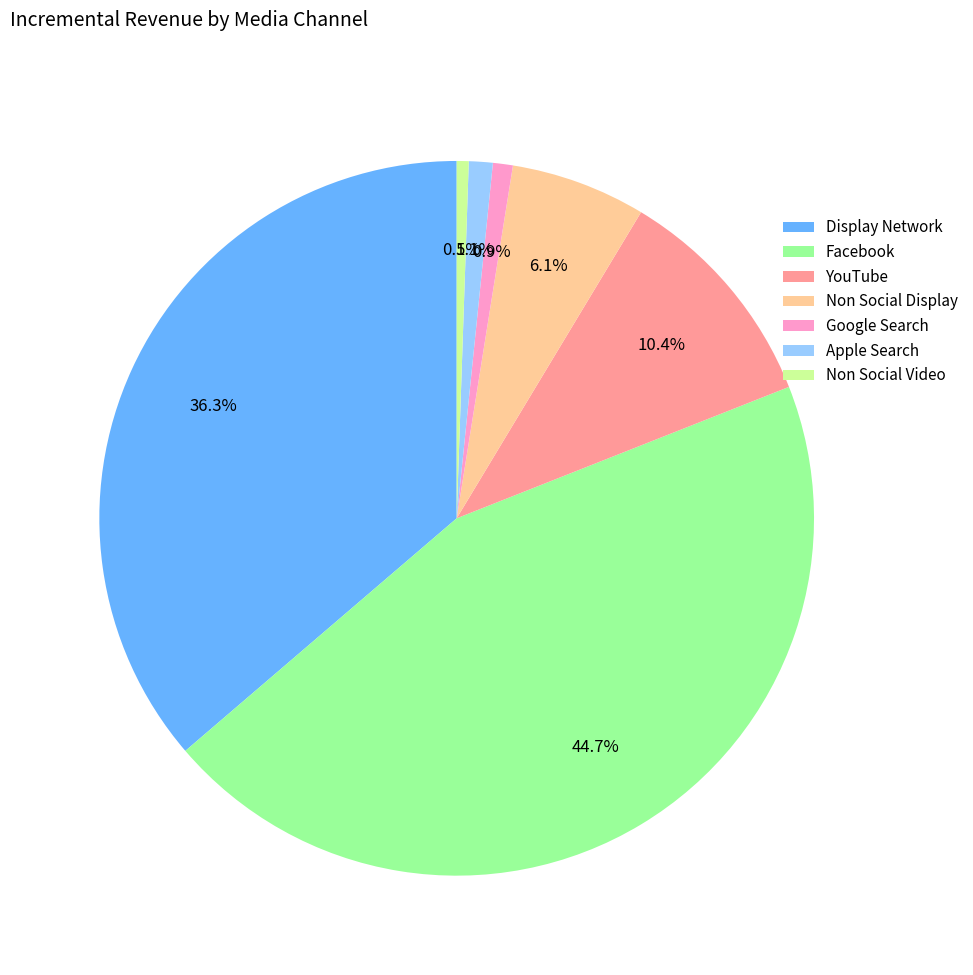

Count the number of slices in the pie.

7